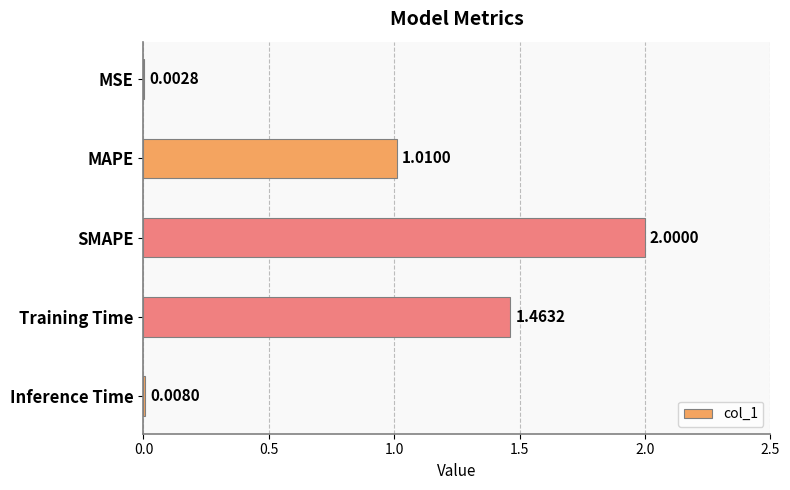

Where is the data nearest to the value 1?

MAPE